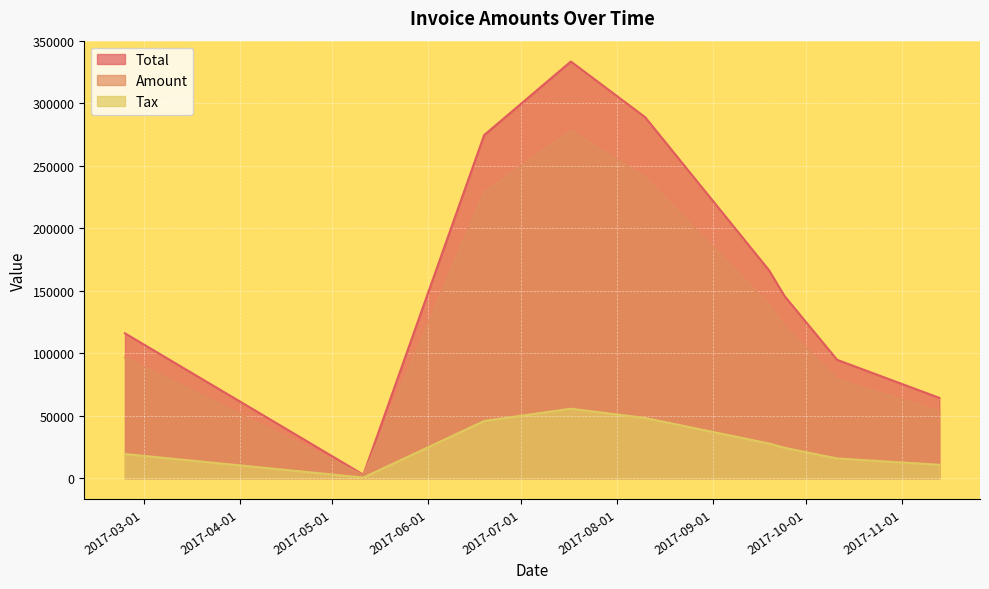

What is the value of the Tax point at the 1st from the left?

19316.0